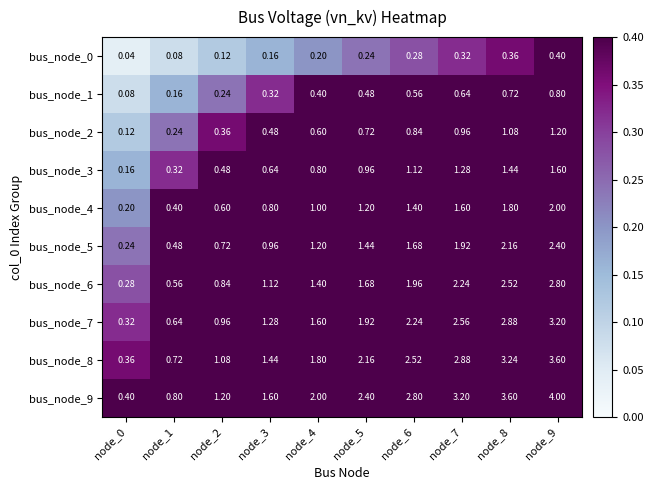

Is the value of bus_node_6 at node_1 greater than the value of bus_node_3 at node_0?

Yes